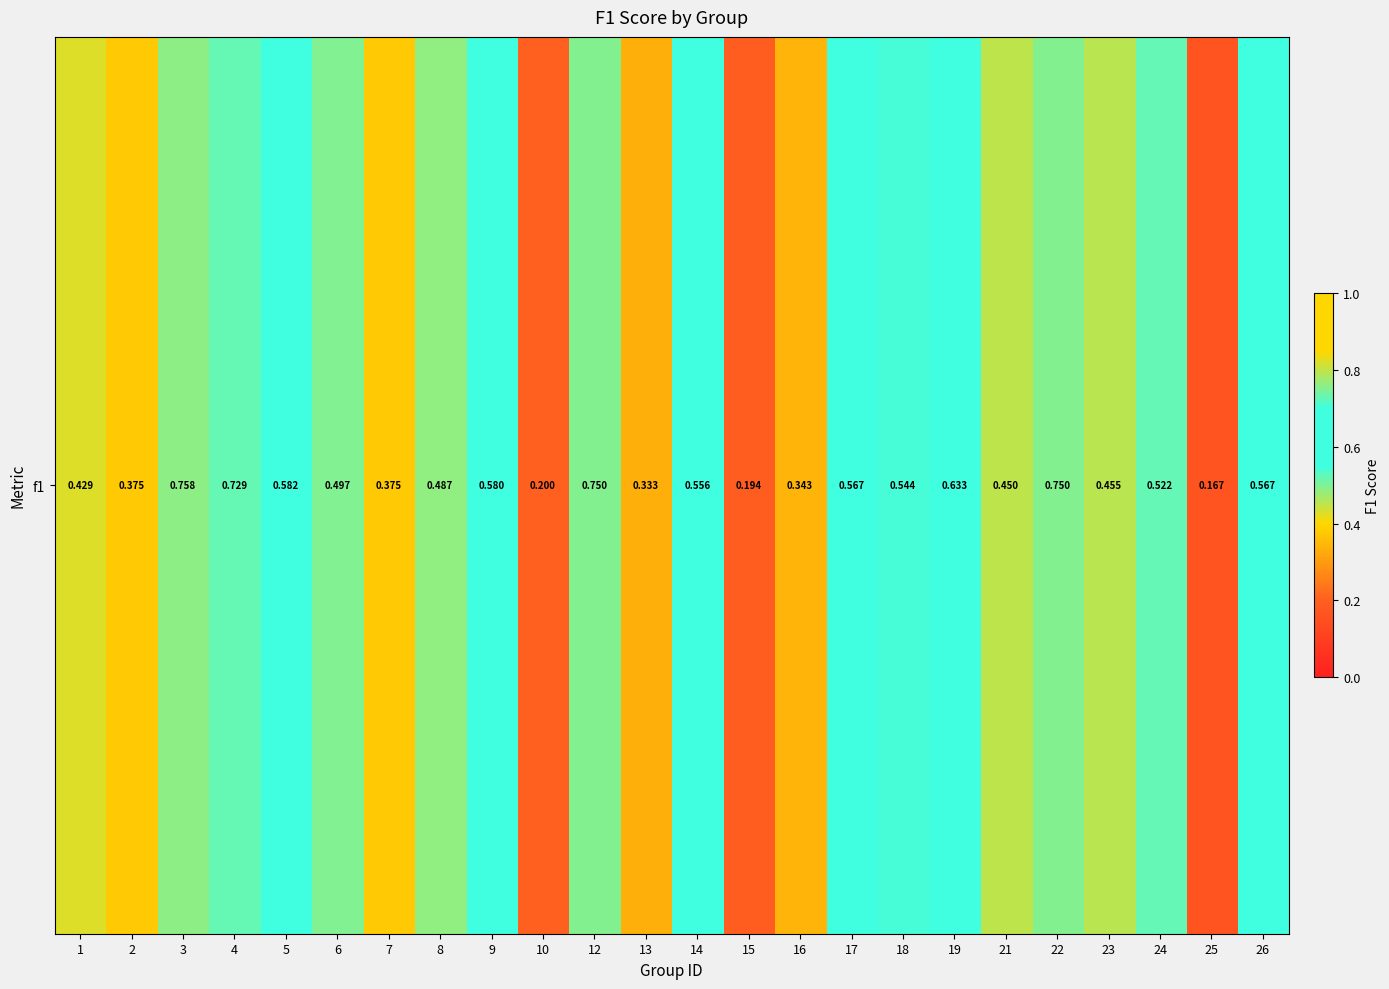

Between 14 and 7, which is larger?

14